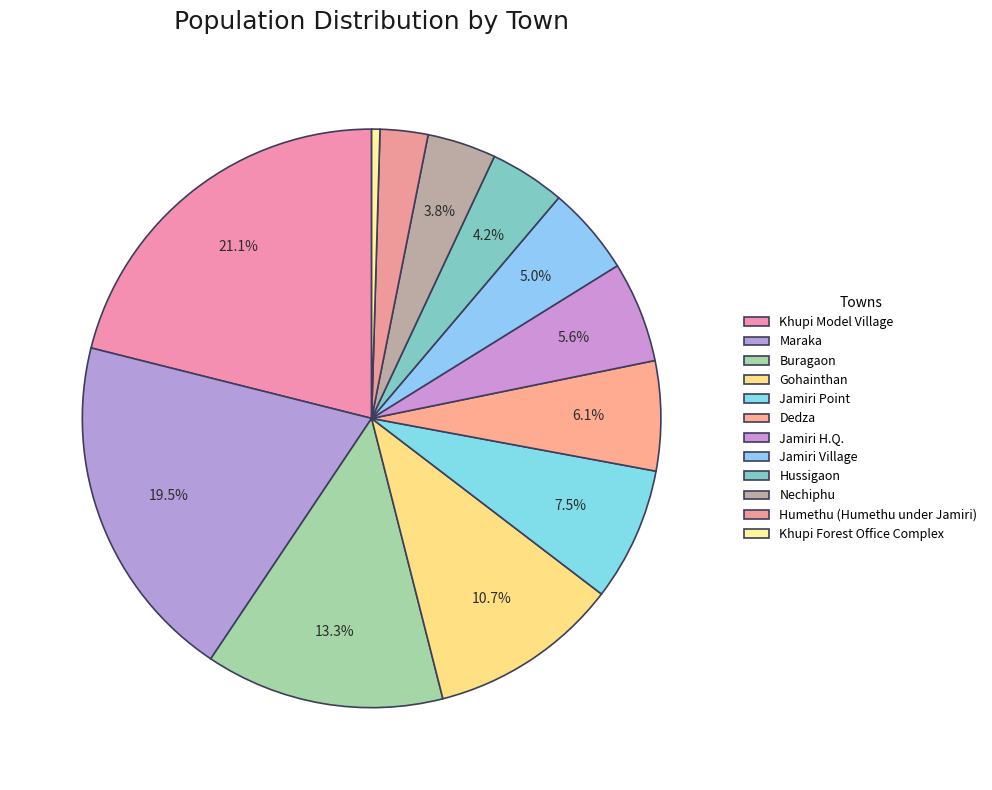

To the nearest percent, what is the average slice percentage?

8%